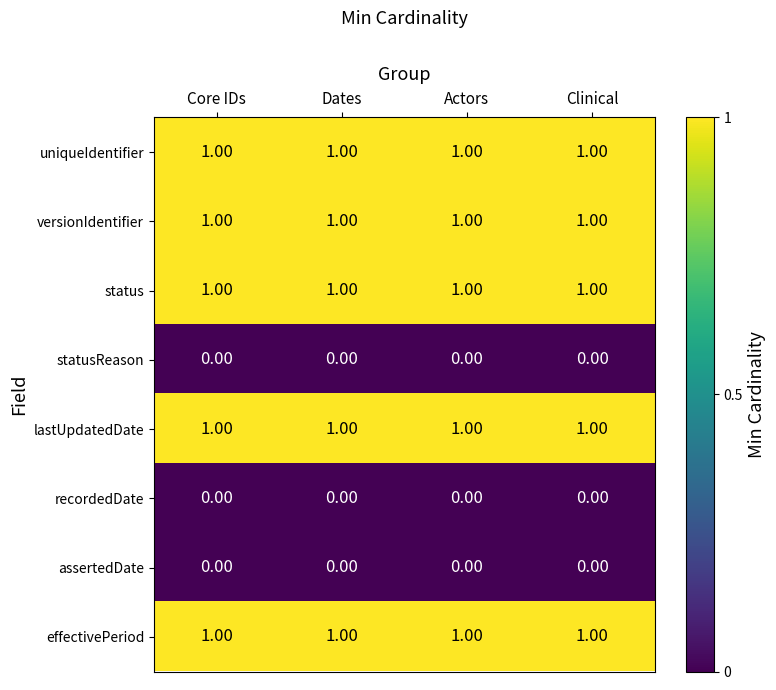

At how many categories does at least one series exceed 0?

4